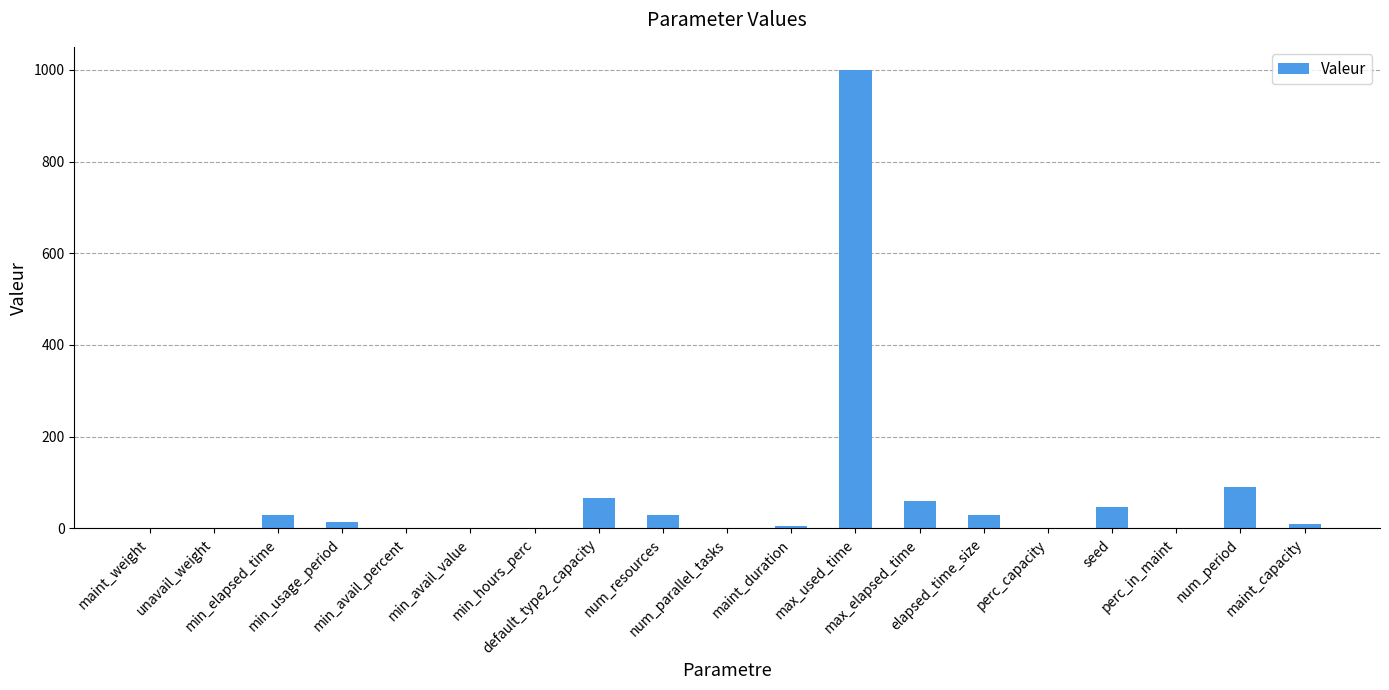

What is the greatest value displayed?

1000.0